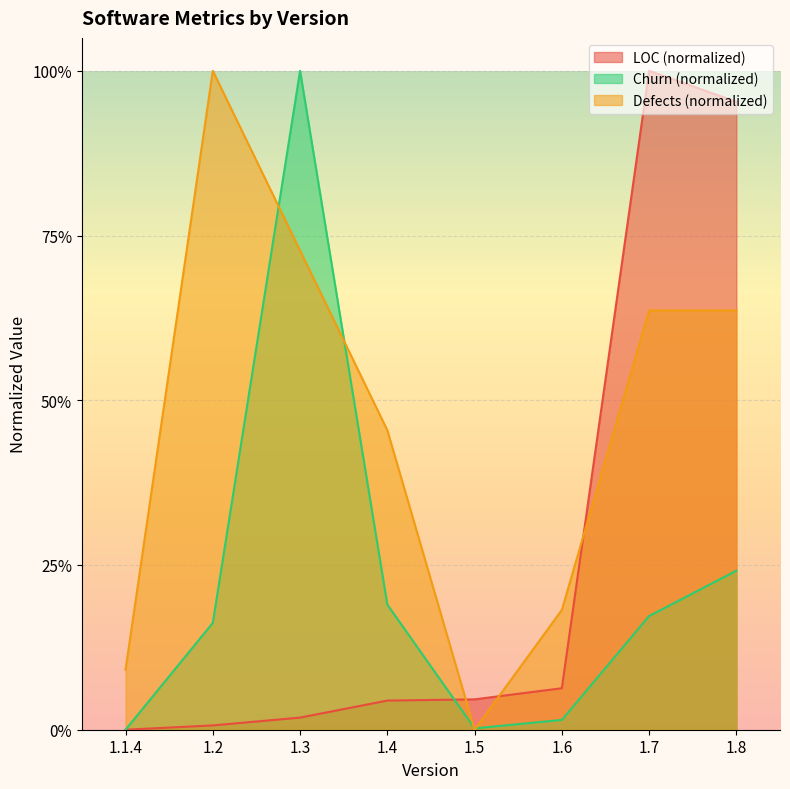

What is the spread (max minus min) of values at 1.7?

0.8